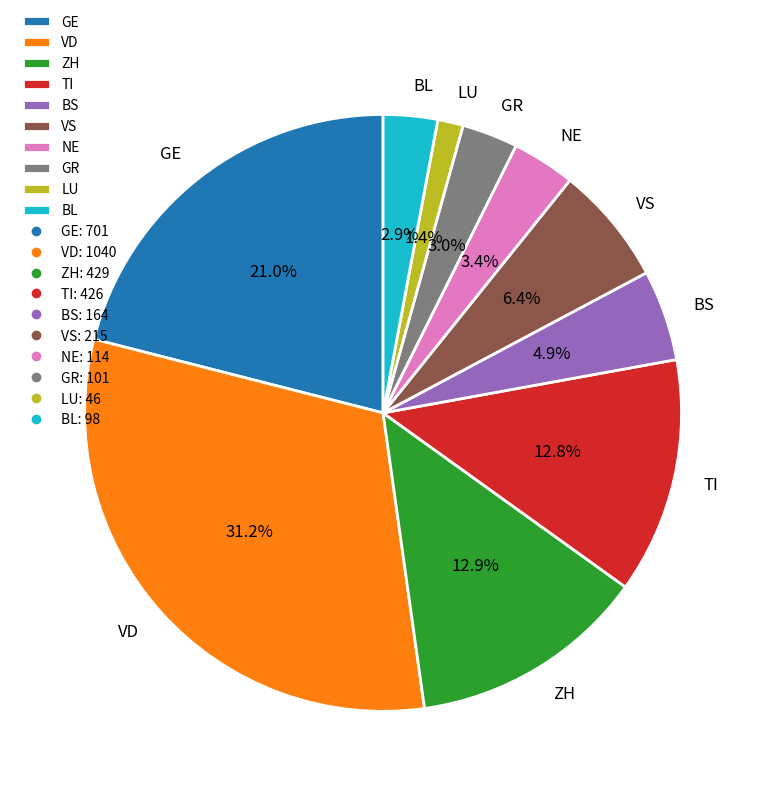

Combined, do BS and VD account for over 50%?

No